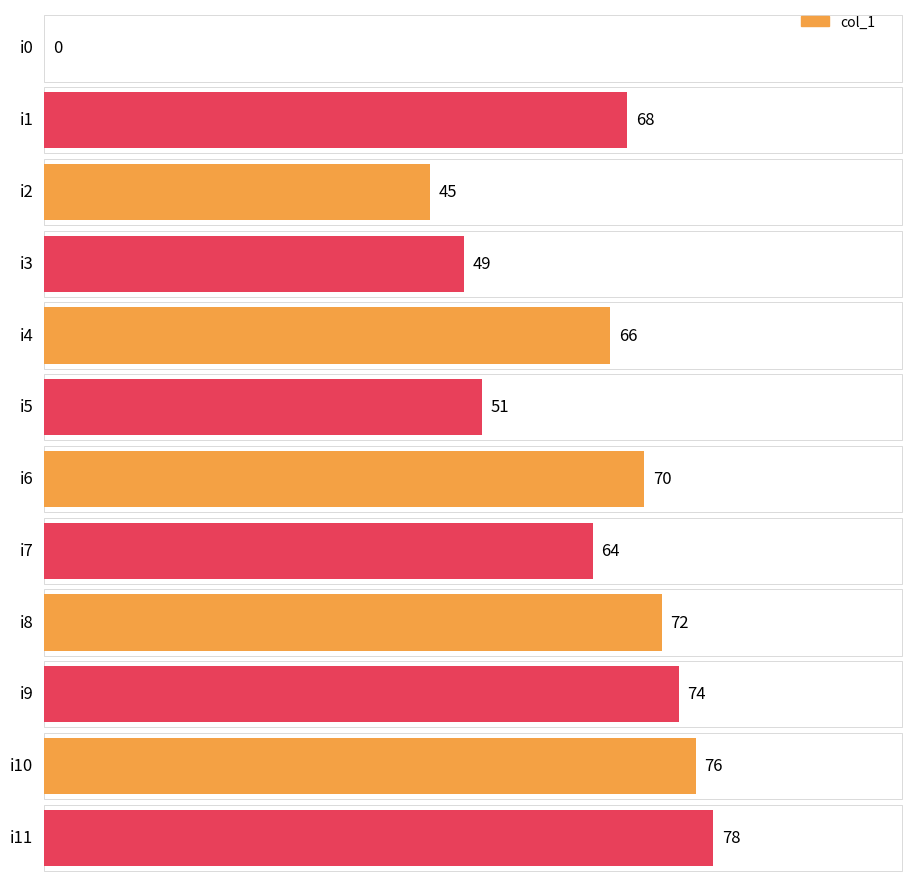

Which label corresponds to the smallest value in the chart?

i0